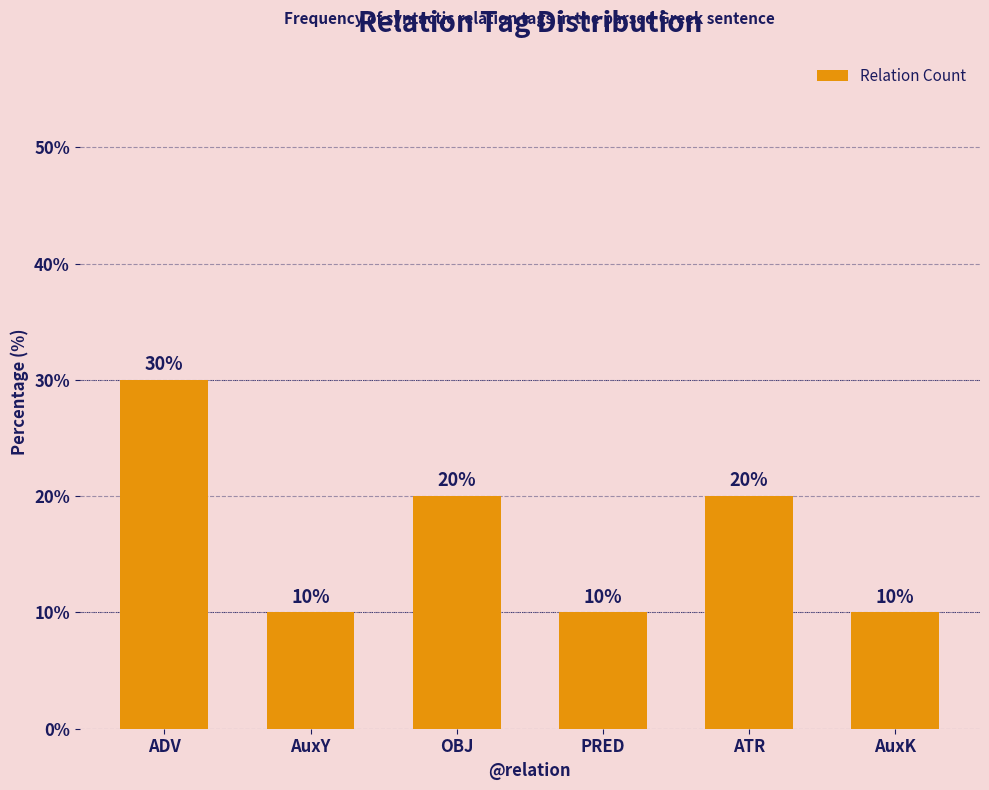

What is the sum of all values?

100